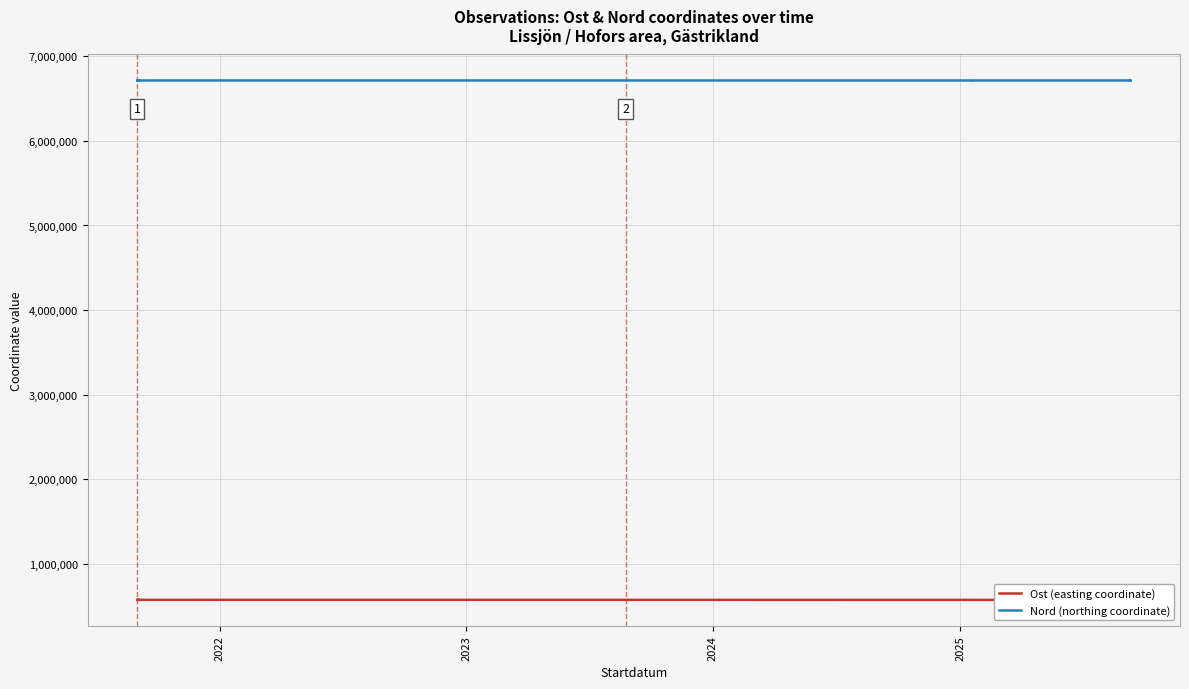

Reading left to right, extract all data points from this chart.

Ost (easting coordinate): 571215.1	571522.5	571522.5	571558.4	571522.0	571467.7	571577.6	571525.2	571570.9	571520.5	571596.3	571635.5	571585.0	571227.0	571161.0	571470.0	571634.0	571538.0	571523.0	571470.0	571470.0
Nord (northing coordinate): 6715302.1	6715449.8	6715449.8	6715453.5	6715450.0	6715429.1	6715502.6	6715463.6	6715418.3	6715498.0	6715526.5	6715587.3	6715466.0	6715301.0	6715374.0	6715422.0	6715465.0	6715392.0	6715484.0	6715422.0	6715422.0